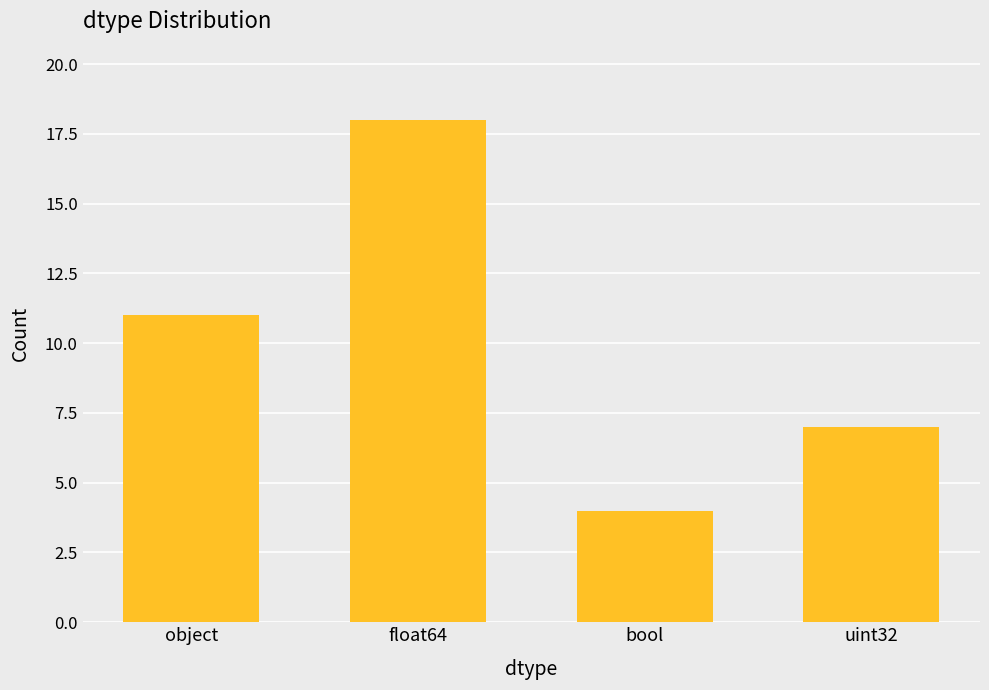

What is the value of the 3rd bar from the left?

4